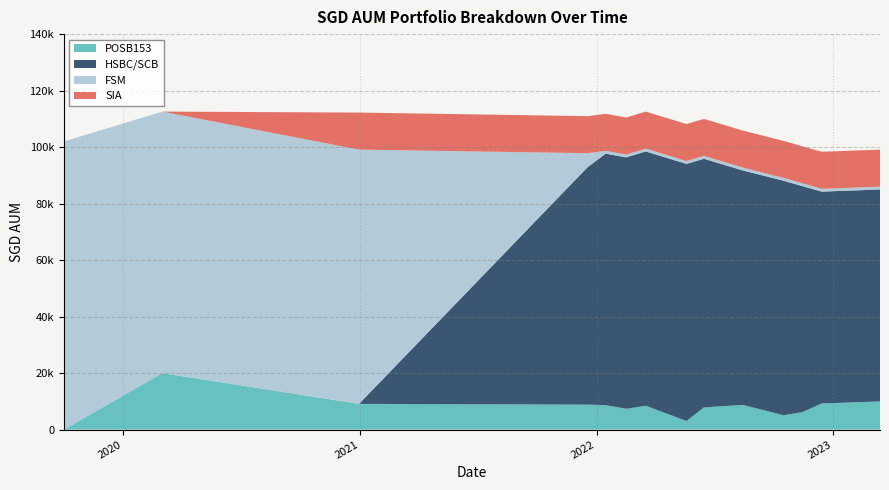

Reading left to right, what are all the values shown in this chart?

POSB153: 2019-10-01=0.0	2020-03-01=20000.0	2020-12-30=9117.0	2021-12-18=8848.0	2022-01-15=8672.0	2022-02-16=7372.0	2022-03-18=8462.0	2022-05-20=3067.0	2022-06-16=7877.0	2022-08-15=8751.0	2022-10-17=5099.0	2022-11-15=6195.0	2022-12-15=9251.0	2023-03-15=10000.0
HSBC/SCB: 2019-10-01=0.0	2020-03-01=0.0	2020-12-30=0.0	2021-12-18=84000.0	2022-01-15=89000.0	2022-02-16=89000.0	2022-03-18=90000.0	2022-05-20=91000.0	2022-06-16=88000.0	2022-08-15=83000.0	2022-10-17=83000.0	2022-11-15=80000.0	2022-12-15=75000.0	2023-03-15=75000.0
FSM: 2019-10-01=102000.0	2020-03-01=92574.0	2020-12-30=90000.0	2021-12-18=5000.0	2022-01-15=1000.0	2022-02-16=1000.0	2022-03-18=1000.0	2022-05-20=1000.0	2022-06-16=1000.0	2022-08-15=1000.0	2022-10-17=1000.0	2022-11-15=1000.0	2022-12-15=1000.0	2023-03-15=1000.0
SIA: 2019-10-01=0.0	2020-03-01=0.0	2020-12-30=13108.5	2021-12-18=13108.5	2022-01-15=13108.5	2022-02-16=13108.5	2022-03-18=13108.5	2022-05-20=13108.5	2022-06-16=13108.5	2022-08-15=13108.5	2022-10-17=13108.5	2022-11-15=13108.5	2022-12-15=13108.5	2023-03-15=13108.5